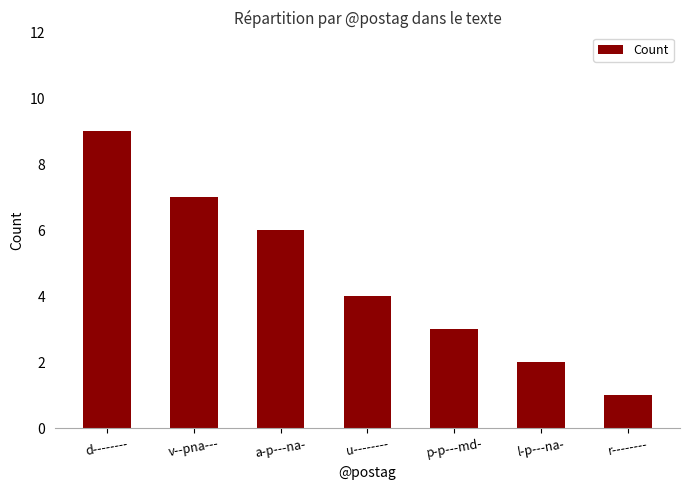

List the labels in order of value, smallest first.

r--------, l-p---na-, p-p---md-, u--------, a-p---na-, v--pna---, d--------